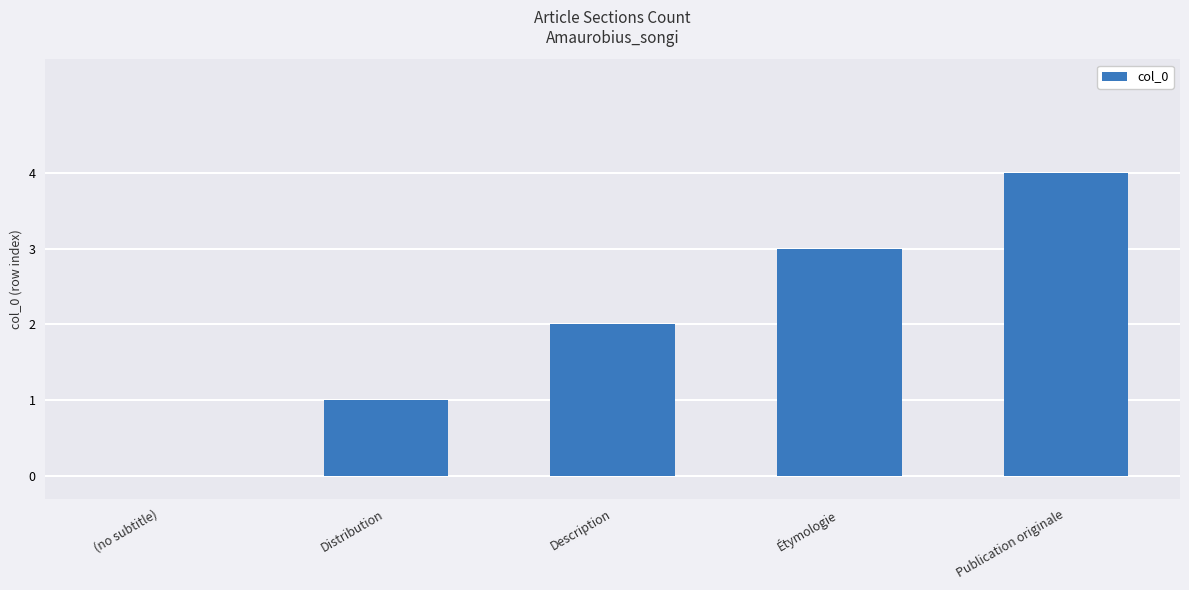

Does the chart contain stacked bars?

No